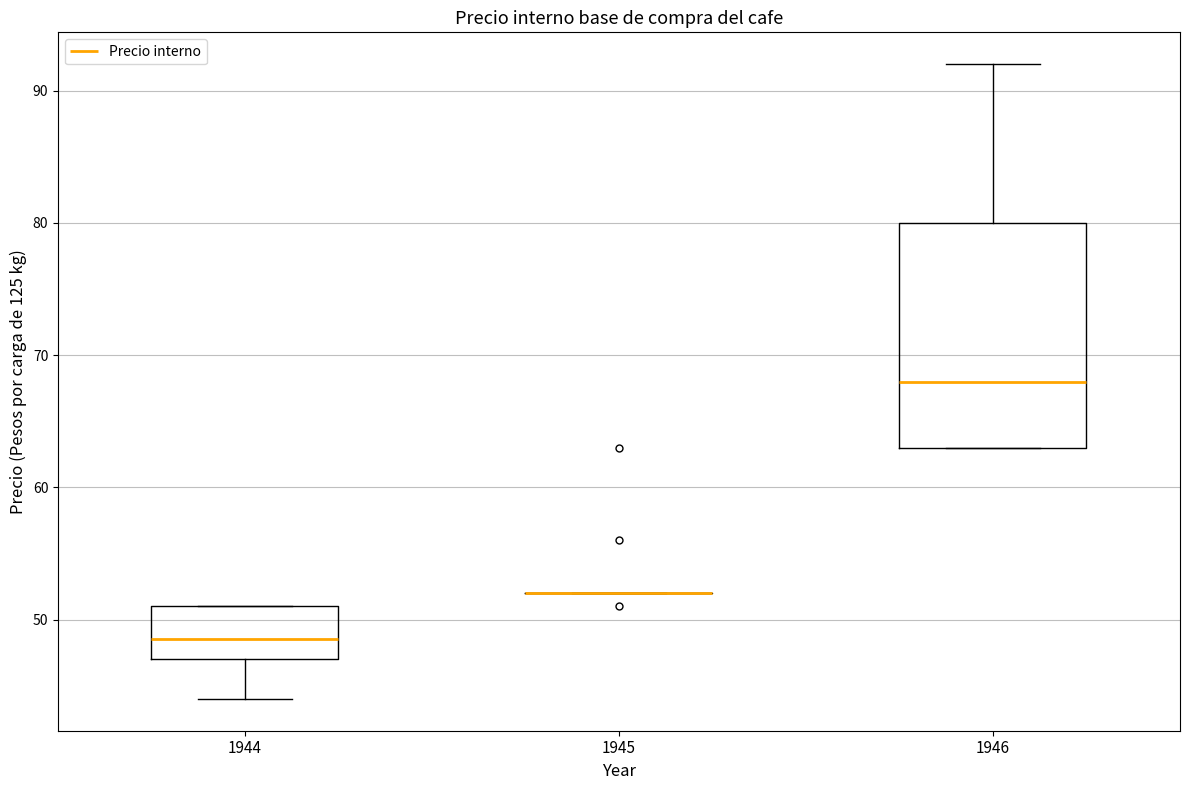

Where is the lower edge of the box at x = 1944 on the y-axis? The values are not printed on the chart, so give them approximately, as read against the axis.

47